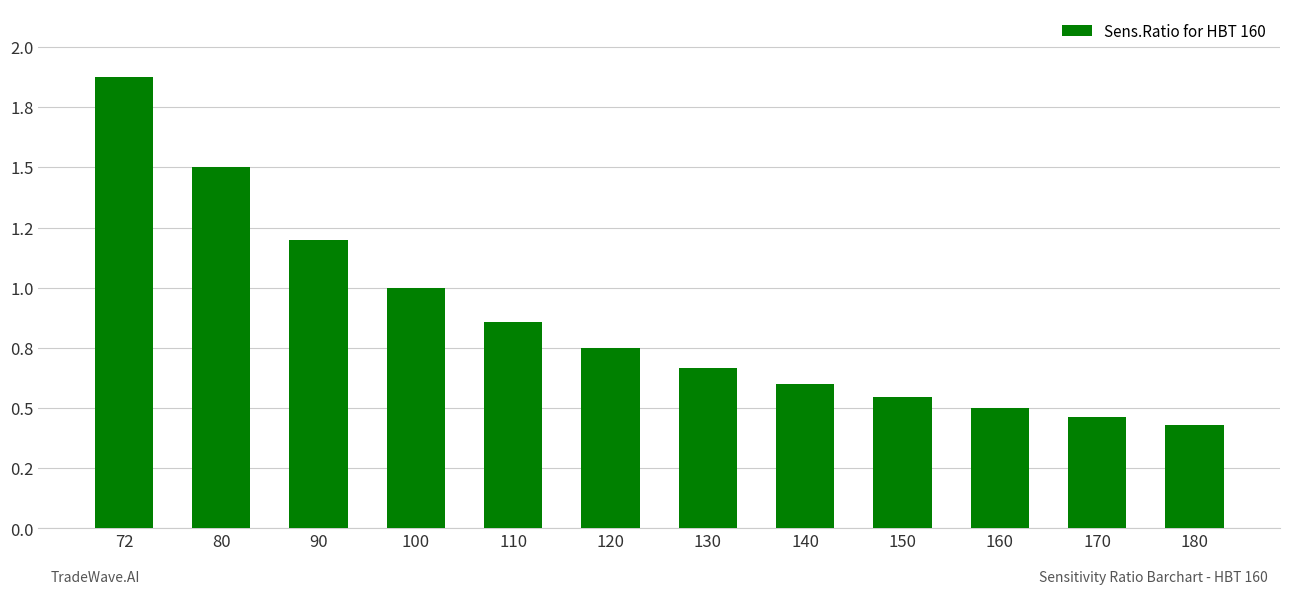

Does the chart contain any negative values?

No